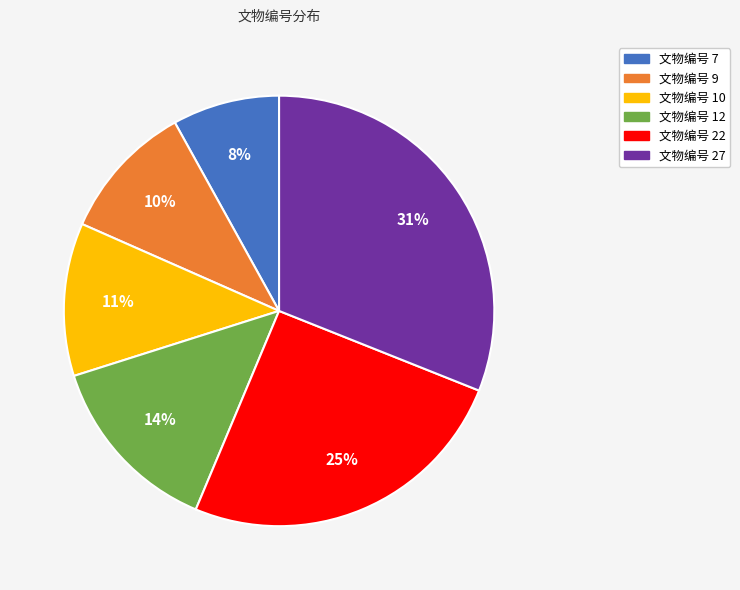

Does any single category account for the majority?

No